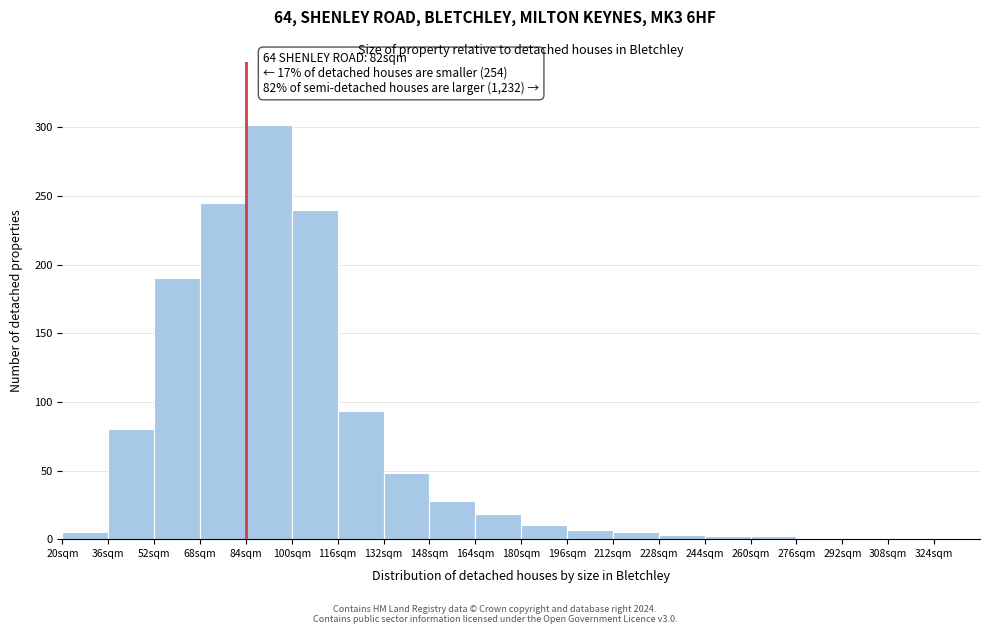

Over which range of the x-axis is the bar tallest?

84 to 100